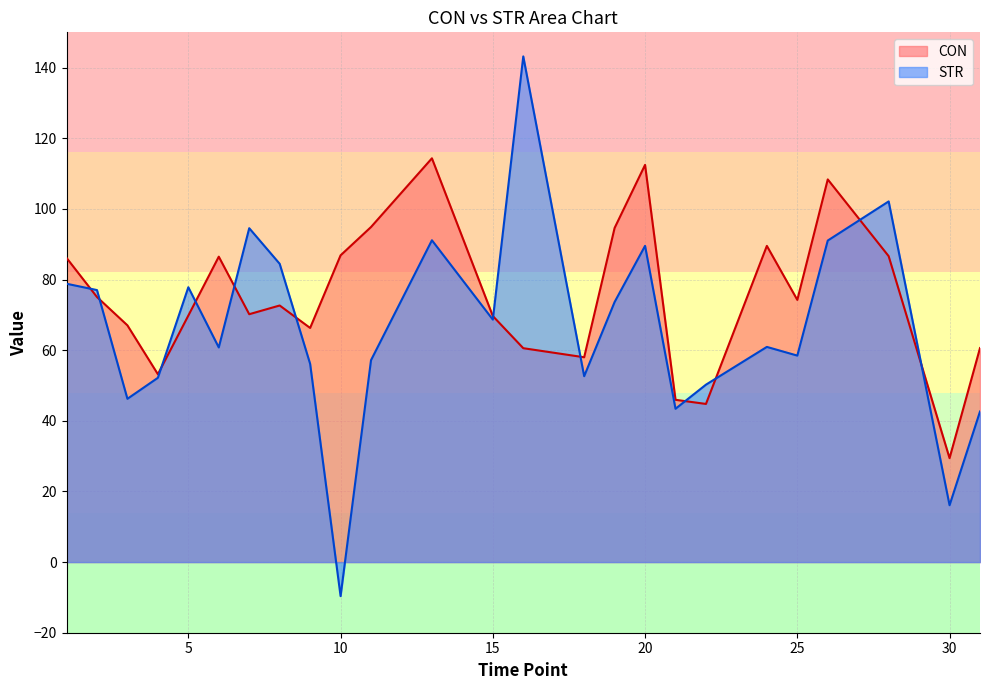

Which label corresponds to the smallest value in the chart?

10